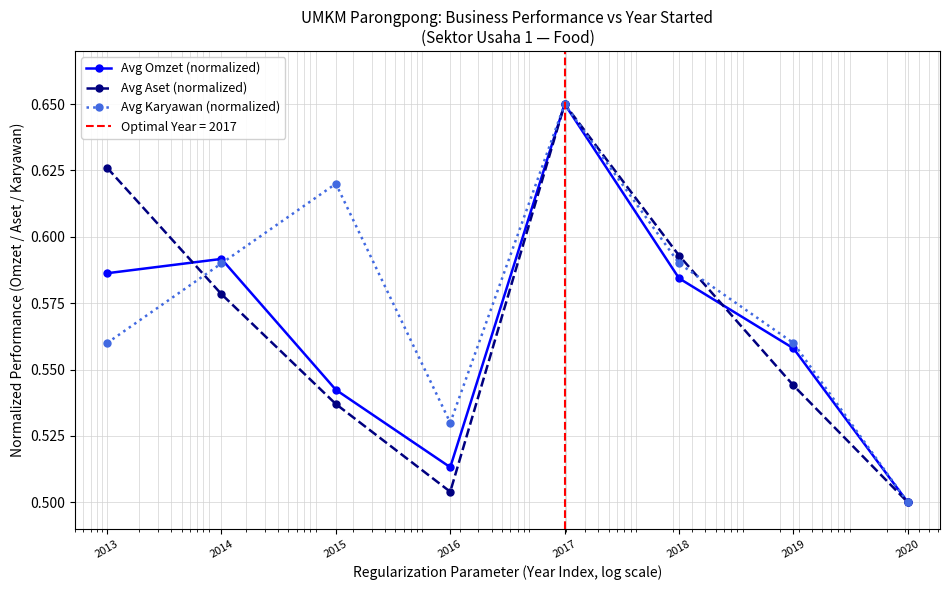

Which series has the largest range (max minus min)?

Avg Omzet (normalized)